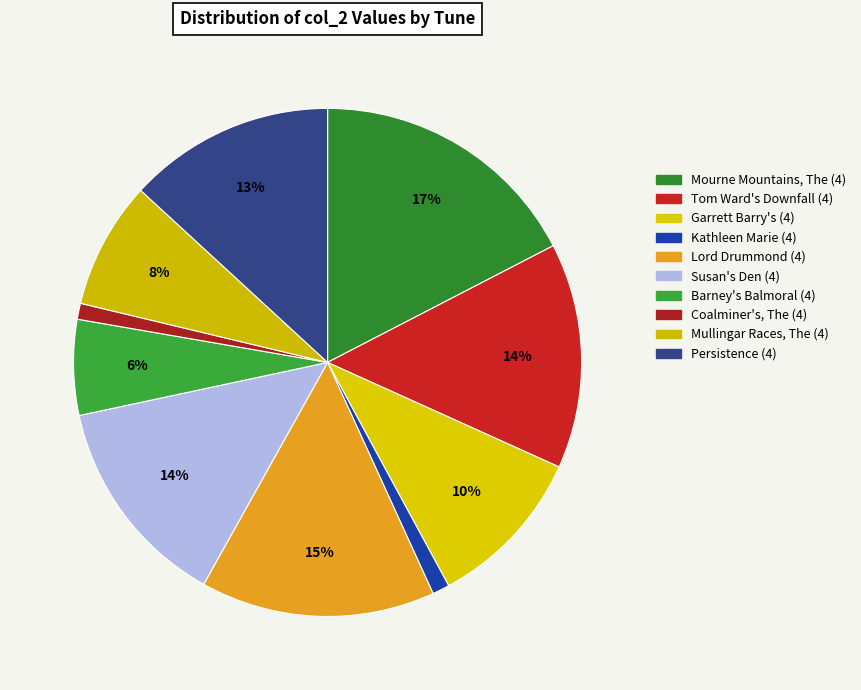

Rank the categories by value from lowest to highest.

Coalminer's, The (4), Kathleen Marie (4), Barney's Balmoral (4), Mullingar Races, The (4), Garrett Barry's (4), Persistence (4), Susan's Den (4), Tom Ward's Downfall (4), Lord Drummond (4), Mourne Mountains, The (4)